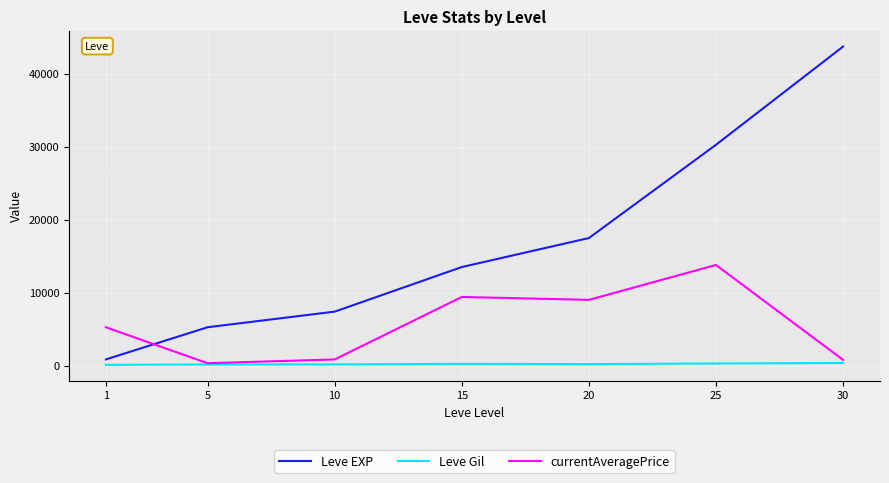

What is the total value across all series at 25?

44365.1